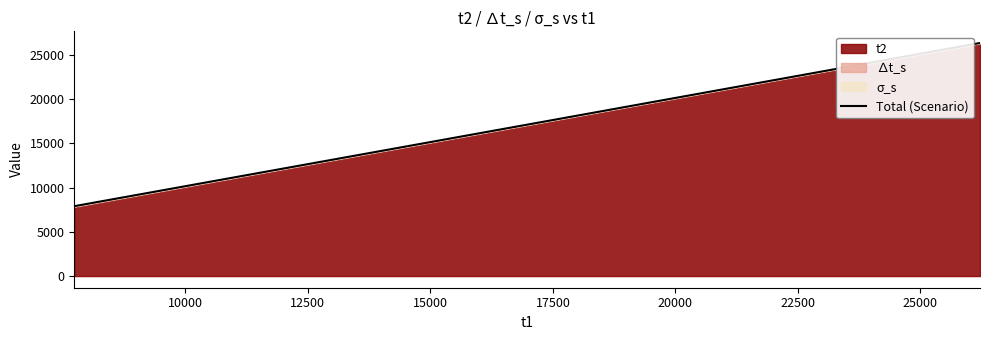

What is the maximum value shown in the chart?

26344.0